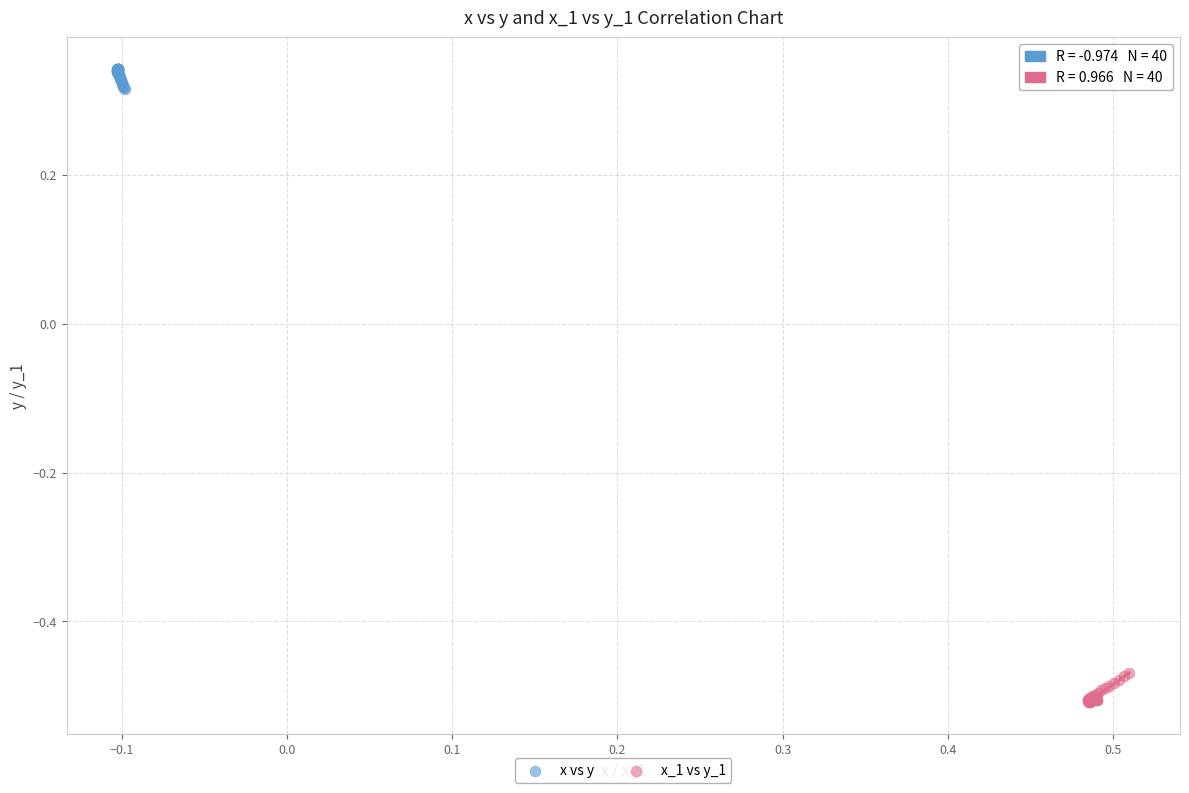

Which series reaches the maximum Y coordinate?

x vs y